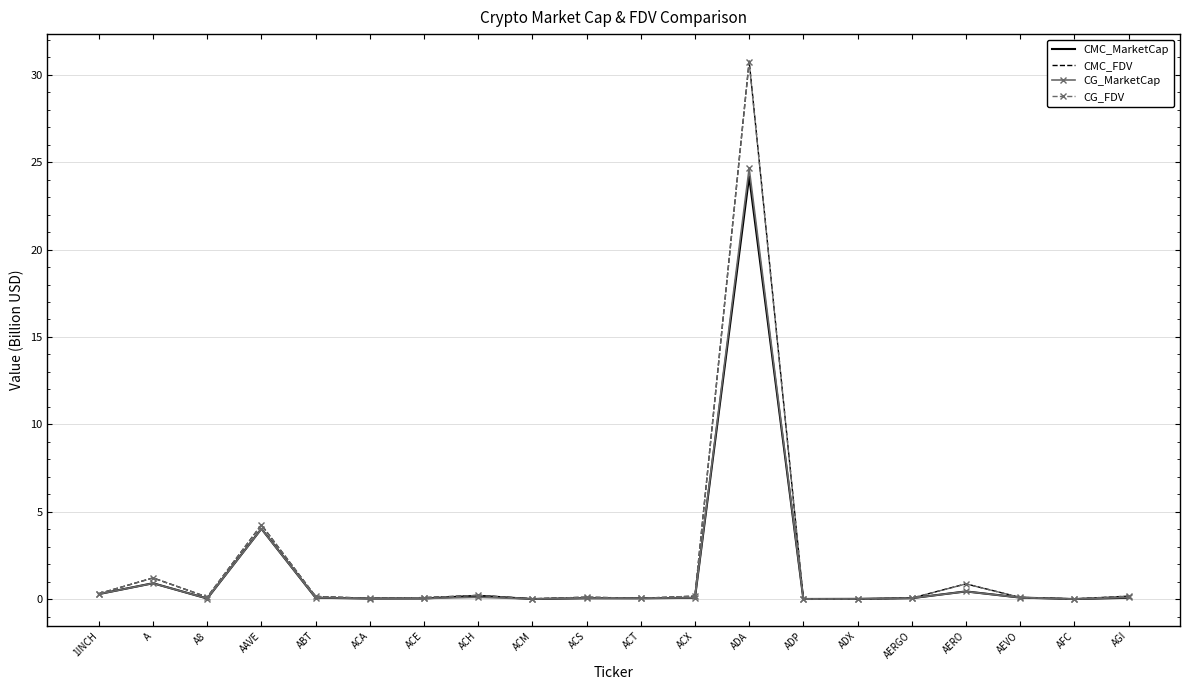

What is the maximum value for CMC_MarketCap?

24.2